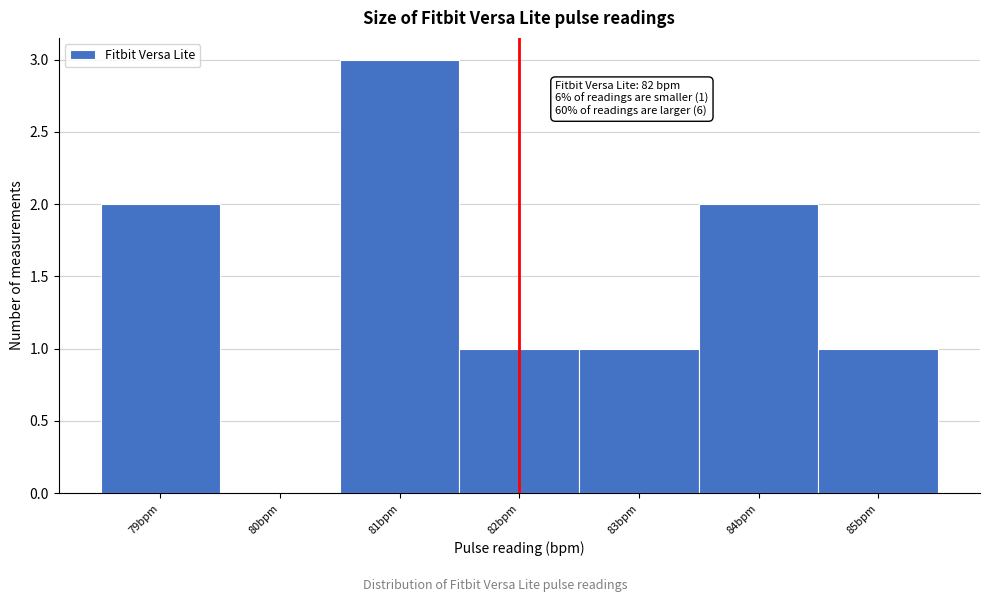

Over which range of the x-axis is the bar tallest?

80.5 to 81.5